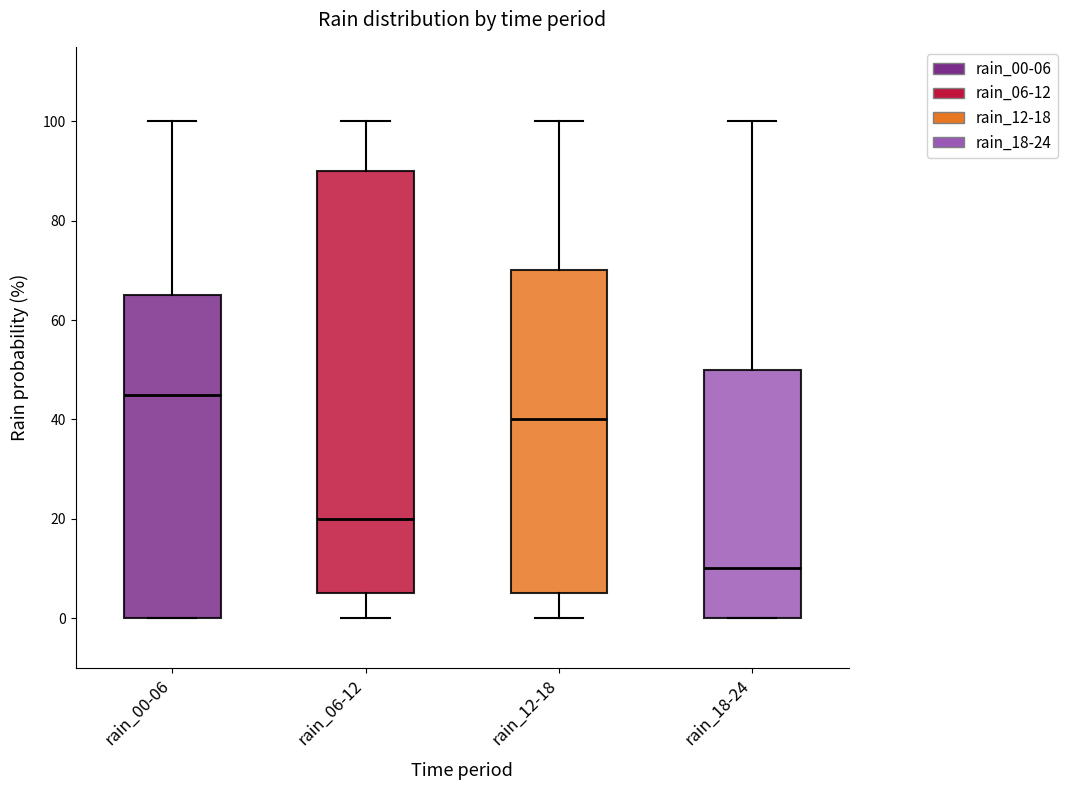

Where is the lower edge of the box for rain_18-24 on the y-axis? The values are not printed on the chart, so give them approximately, as read against the axis.

0